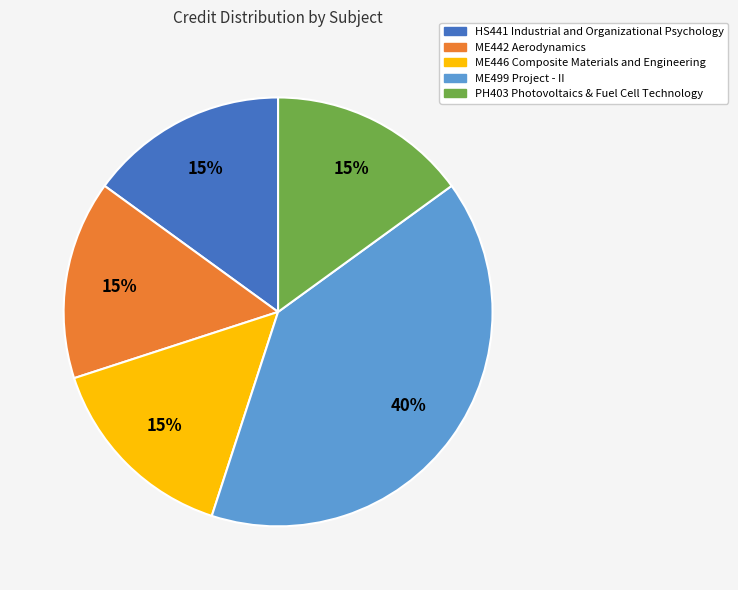

Is the sum of ME446 Composite Materials and Engineering and ME499 Project - II greater than half?

Yes